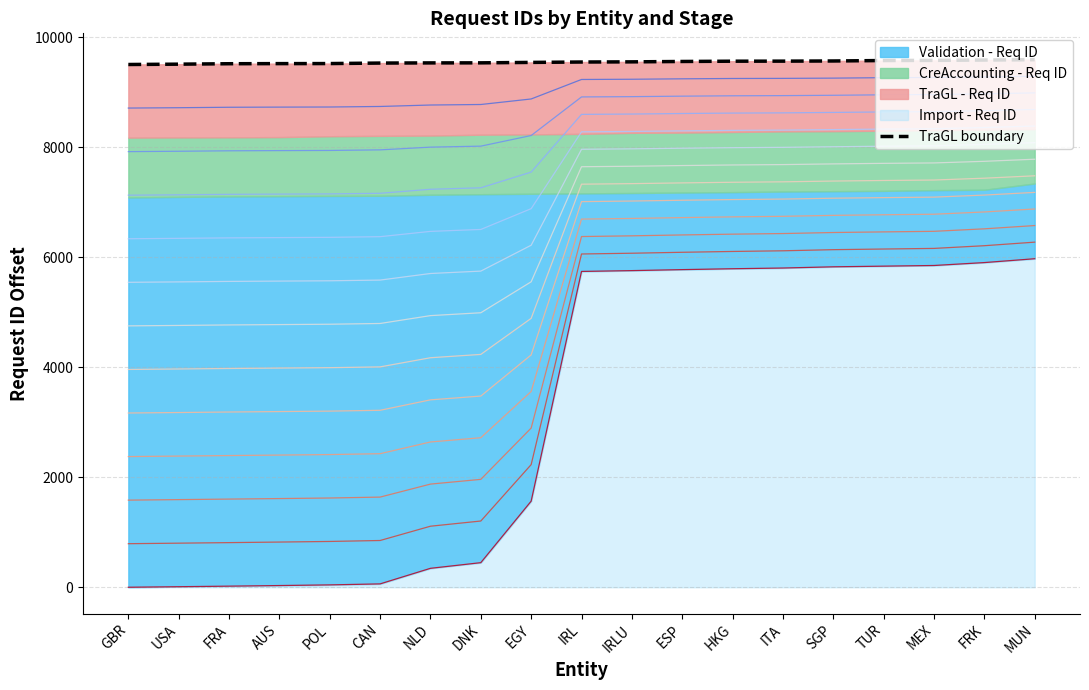

Rank the categories by value from highest to lowest.

MUN, FRK, MEX, TUR, SGP, ITA, HKG, ESP, IRLU, IRL, EGY, DNK, NLD, CAN, POL, AUS, FRA, USA, GBR